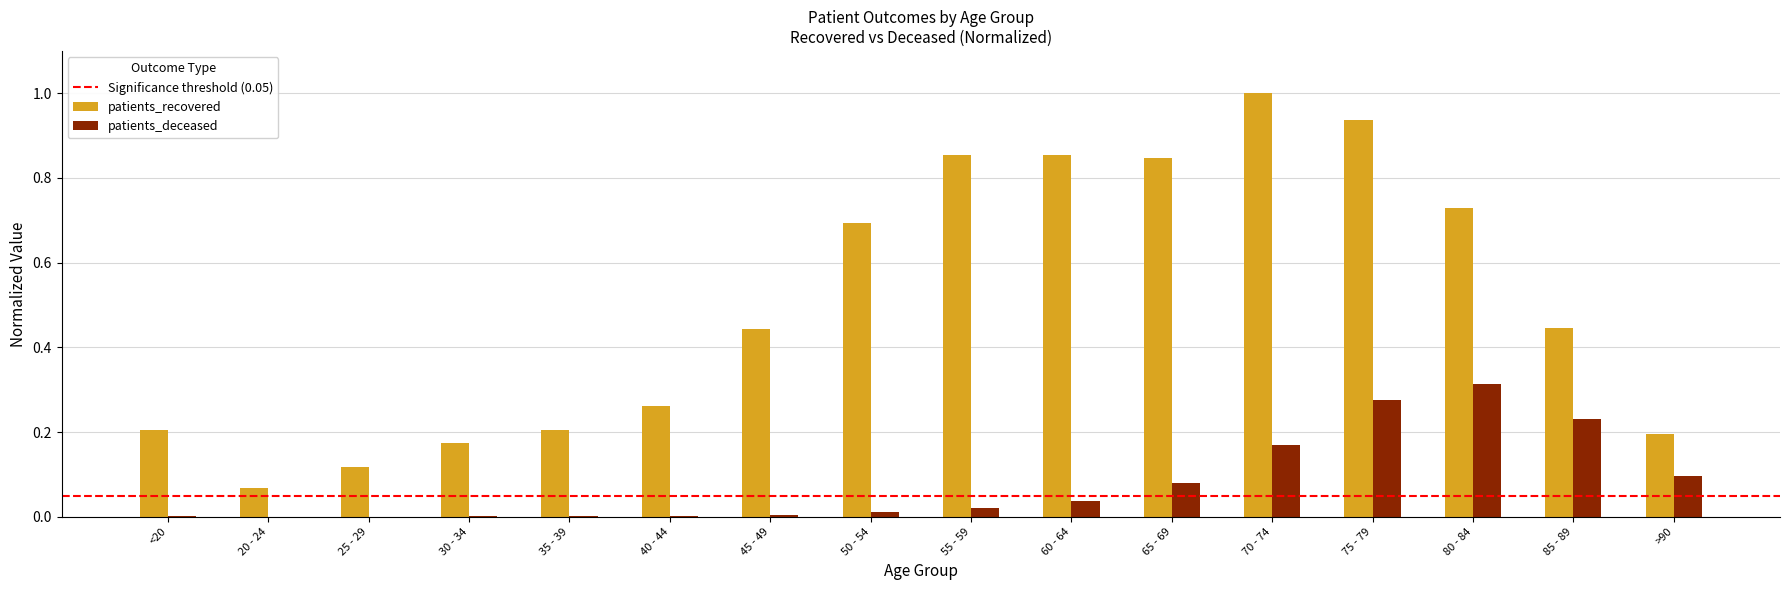

Which series has the largest total across all categories?

patients_recovered